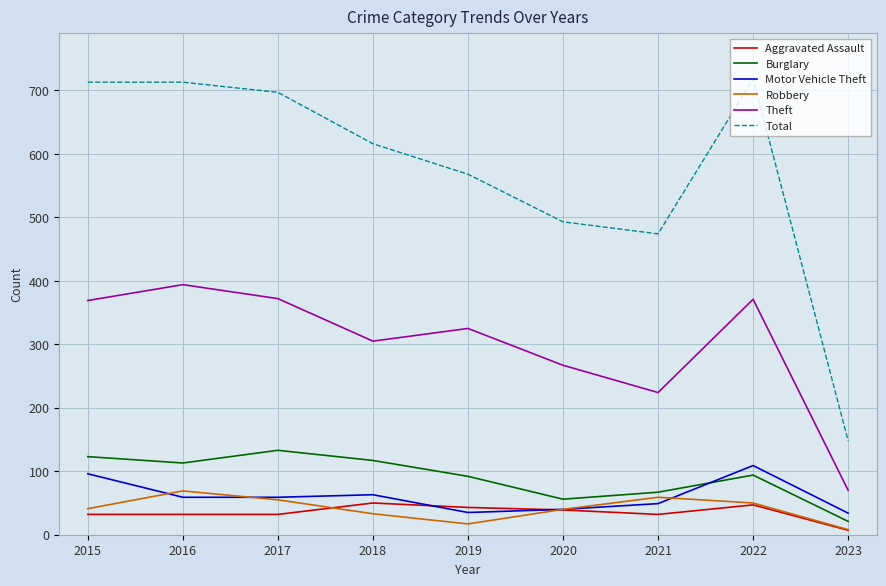

Where does the Burglary series first go above 94?

2015